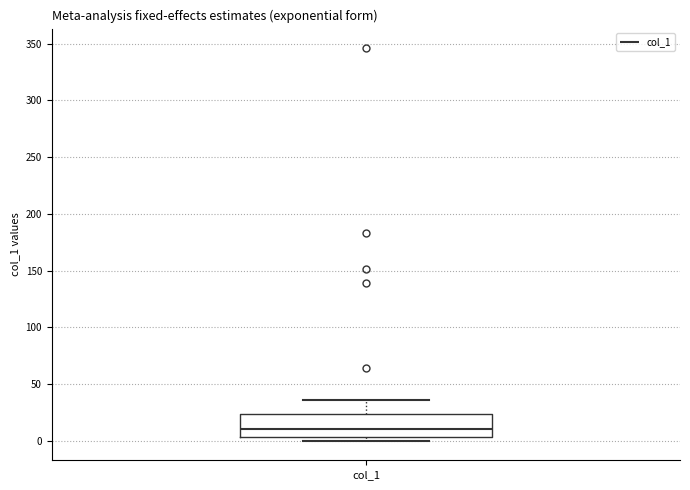

Transcribe this box plot: give where the median line is, the range the box spans, and where the two whiskers end, as read against the y-axis. The values are not printed on the chart, so give them approximately, as read against the axis.

median 10, box 5 to 25, whiskers 0 to 35